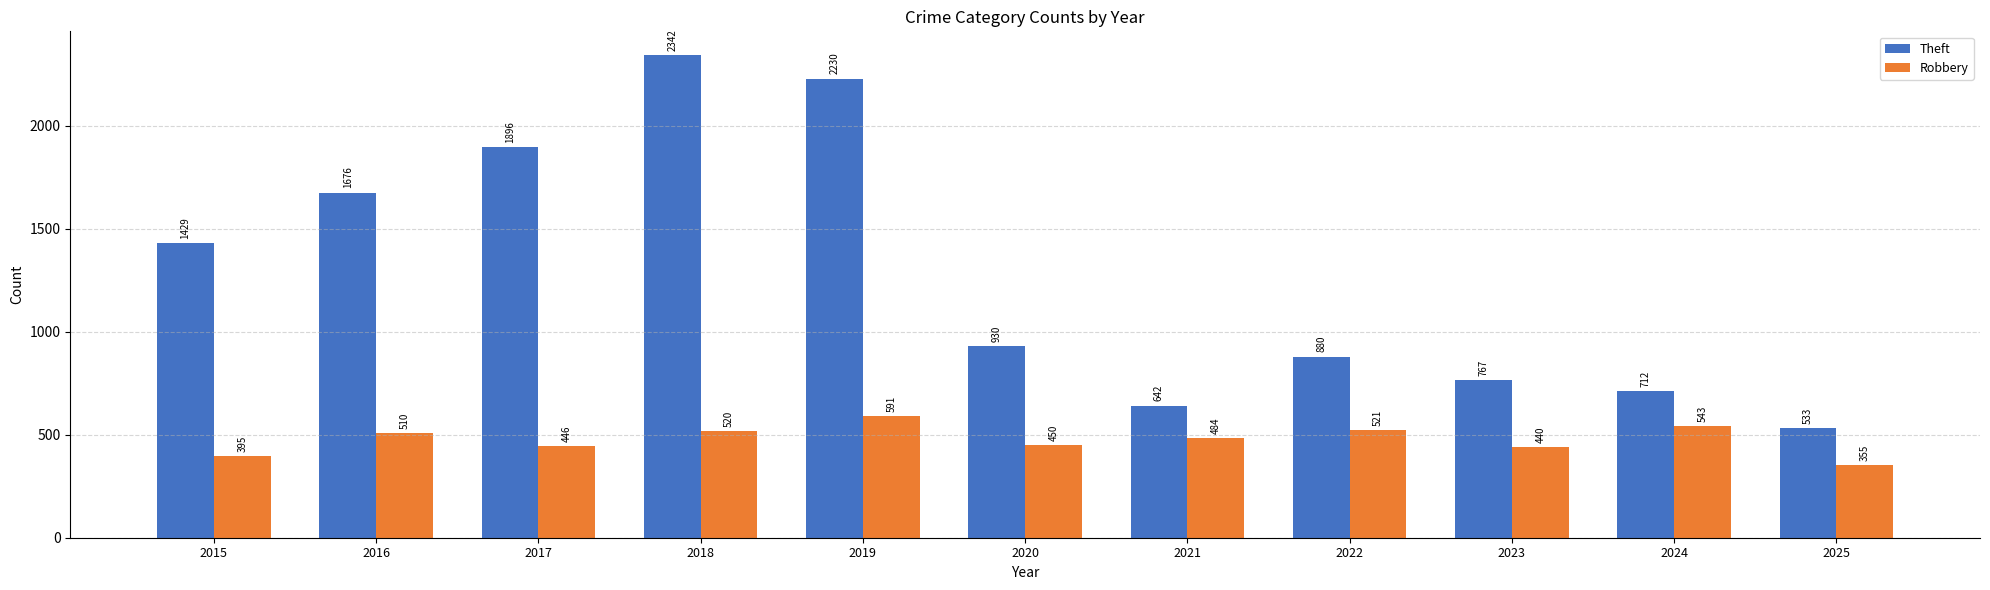

List the labels in order of Robbery value, smallest first.

2025, 2015, 2023, 2017, 2020, 2021, 2016, 2018, 2022, 2024, 2019